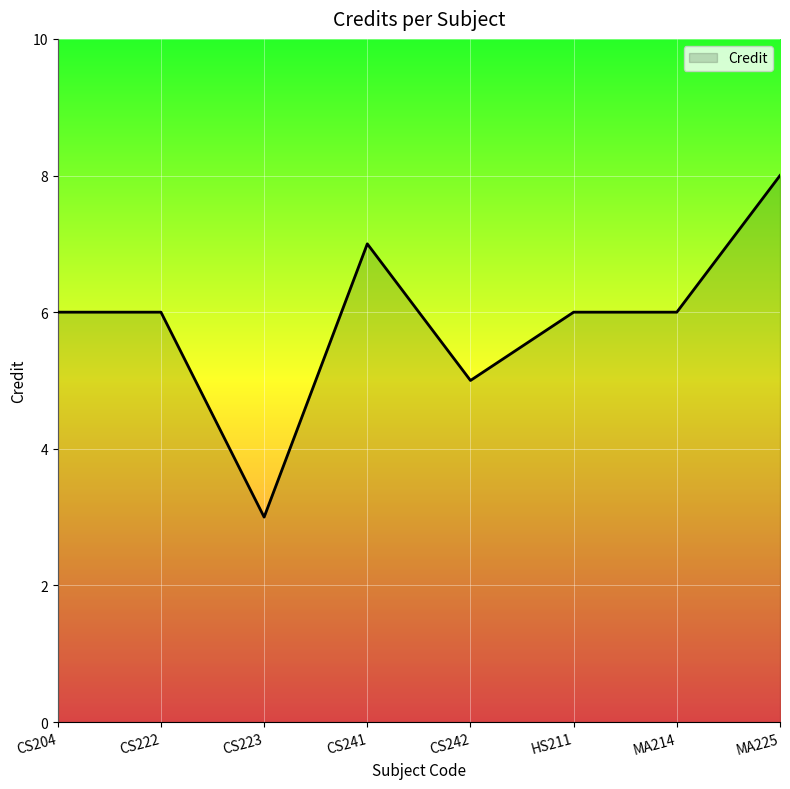

Reading left to right, what are all the values shown in this chart?

6	6	3	7	5	6	6	8